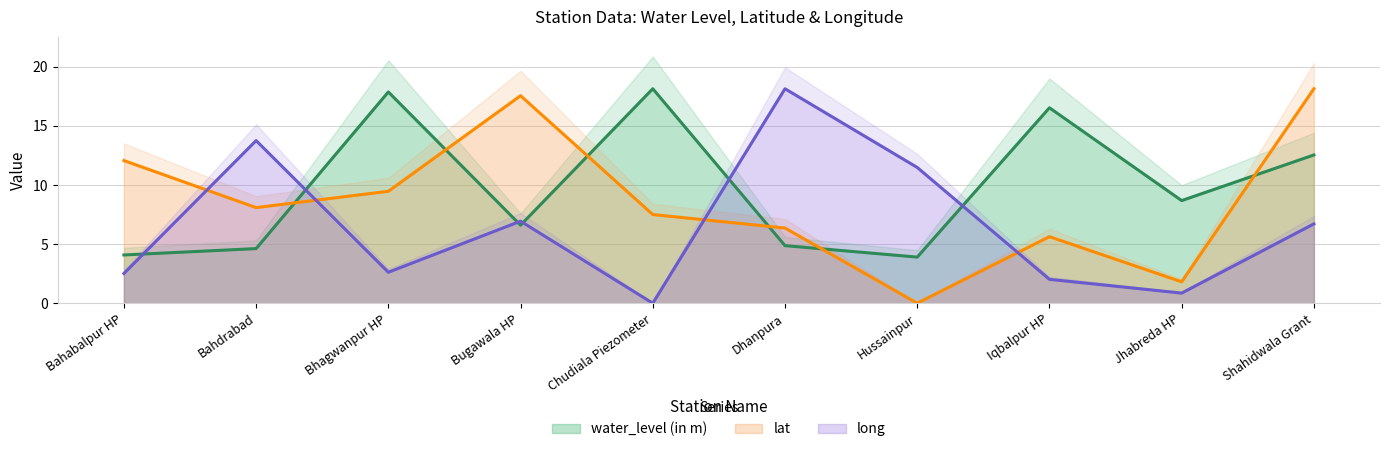

What is the maximum value for long?

18.1